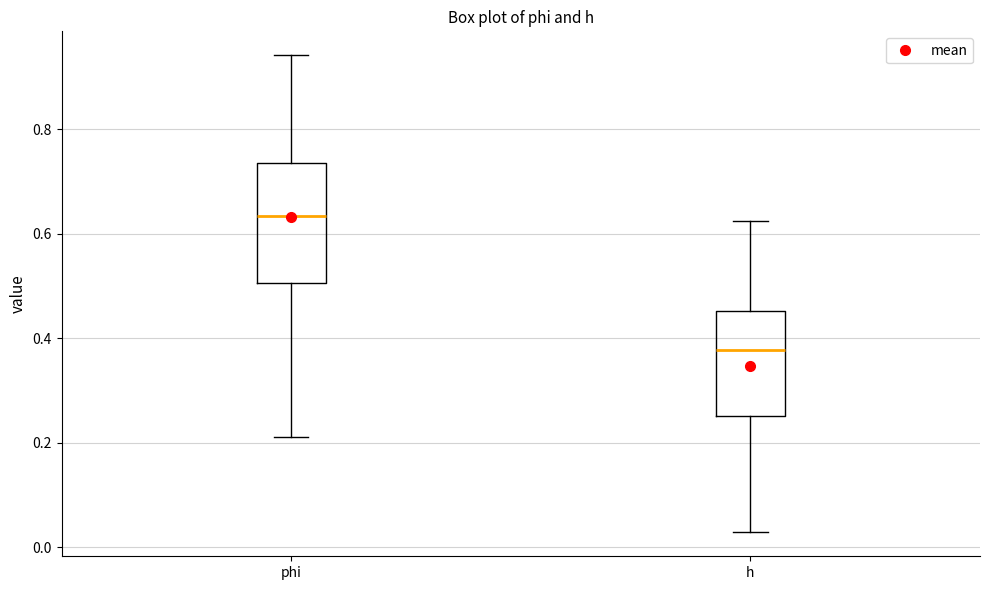

Where does the lower whisker of the box for phi end on the y-axis? The values are not printed on the chart, so give them approximately, as read against the axis.

0.22